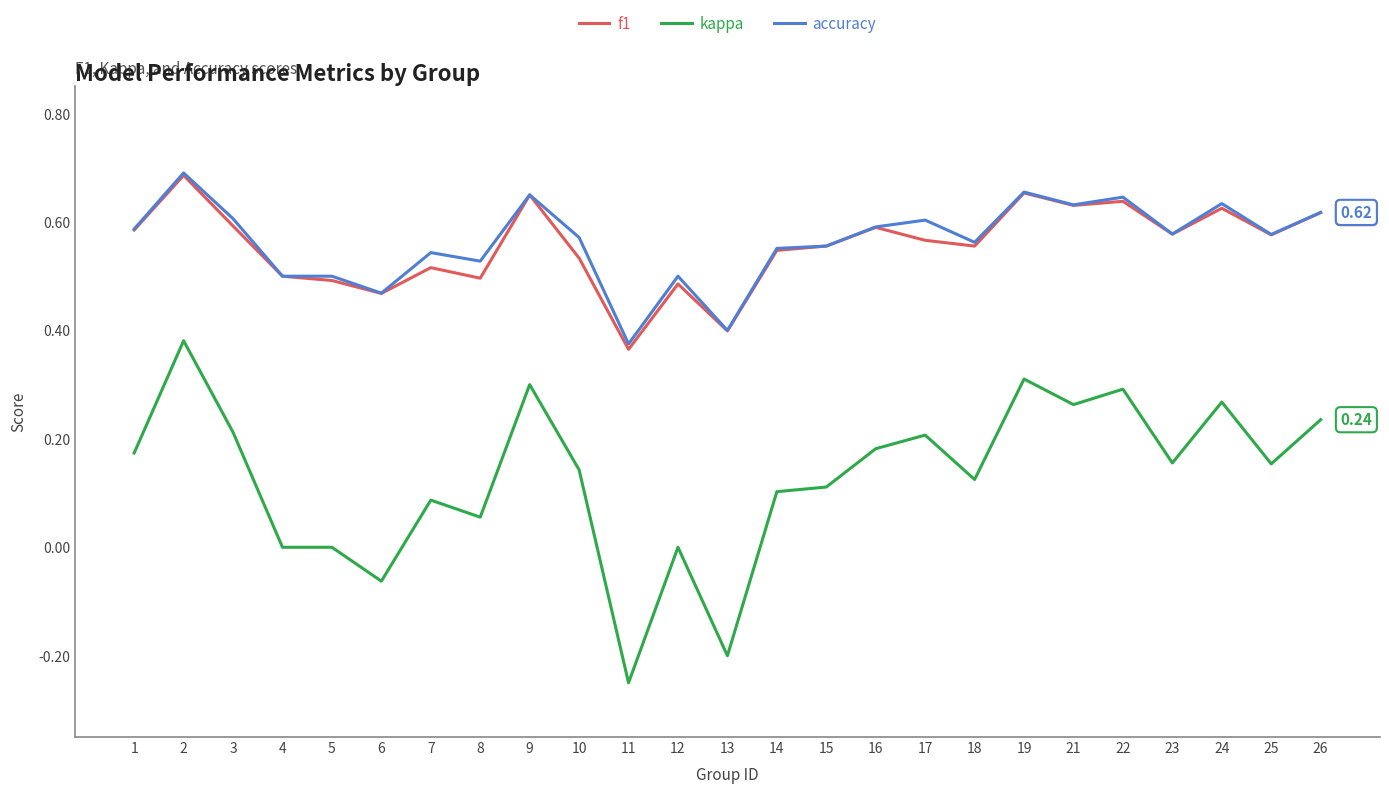

The value of kappa at 1 is 0.1. True or false?

False